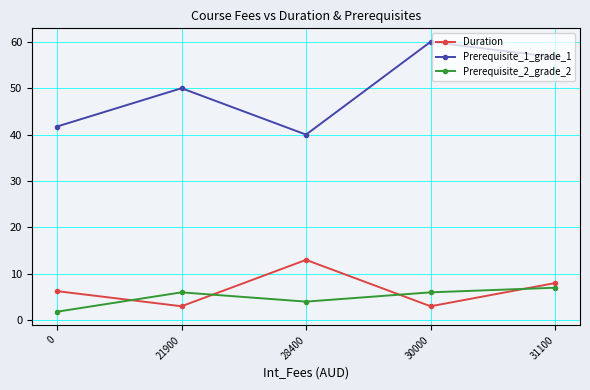

Is the value of Prerequisite_2_grade_2 at 28400 greater than the value of Duration at 28400?

No